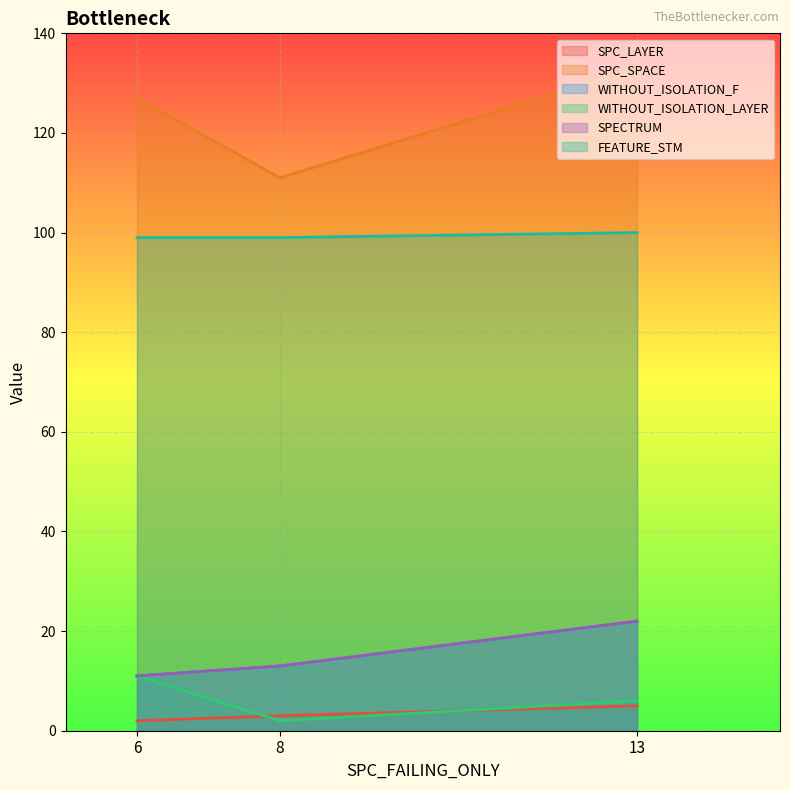

What is the average value of the WITHOUT_ISOLATION_LAYER series?

6